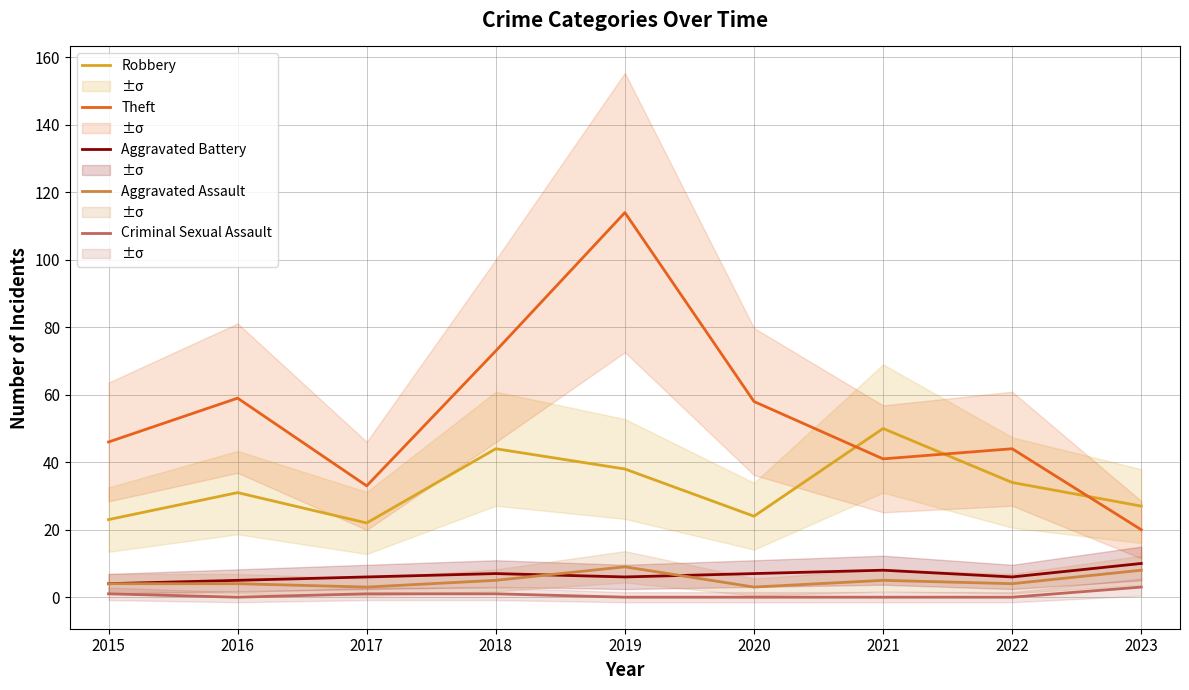

At which category is the sum across all series the highest?

2019